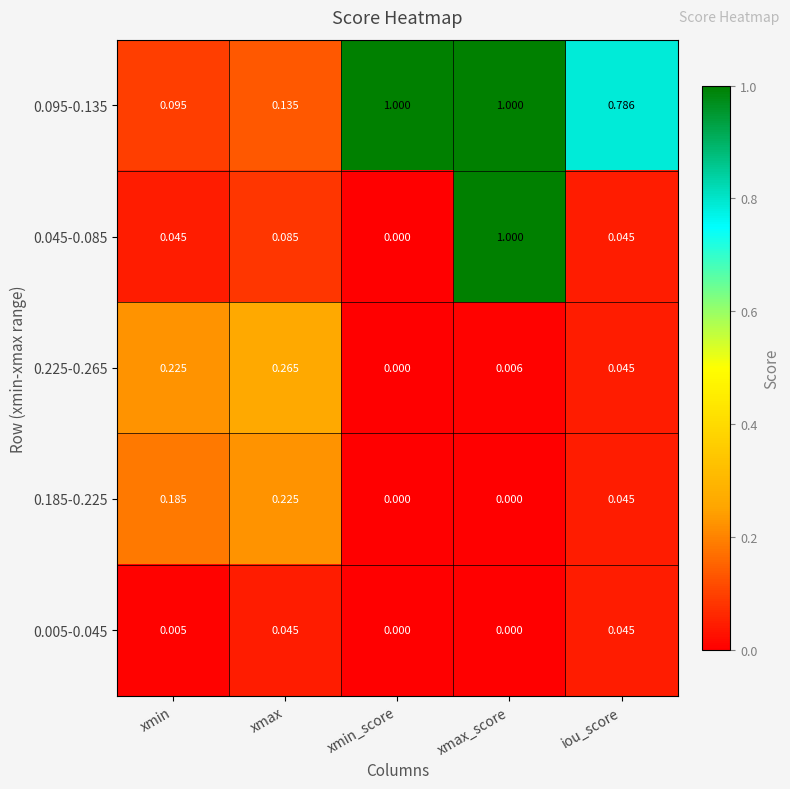

What is the difference between the highest and lowest values at xmax_score?

1.0